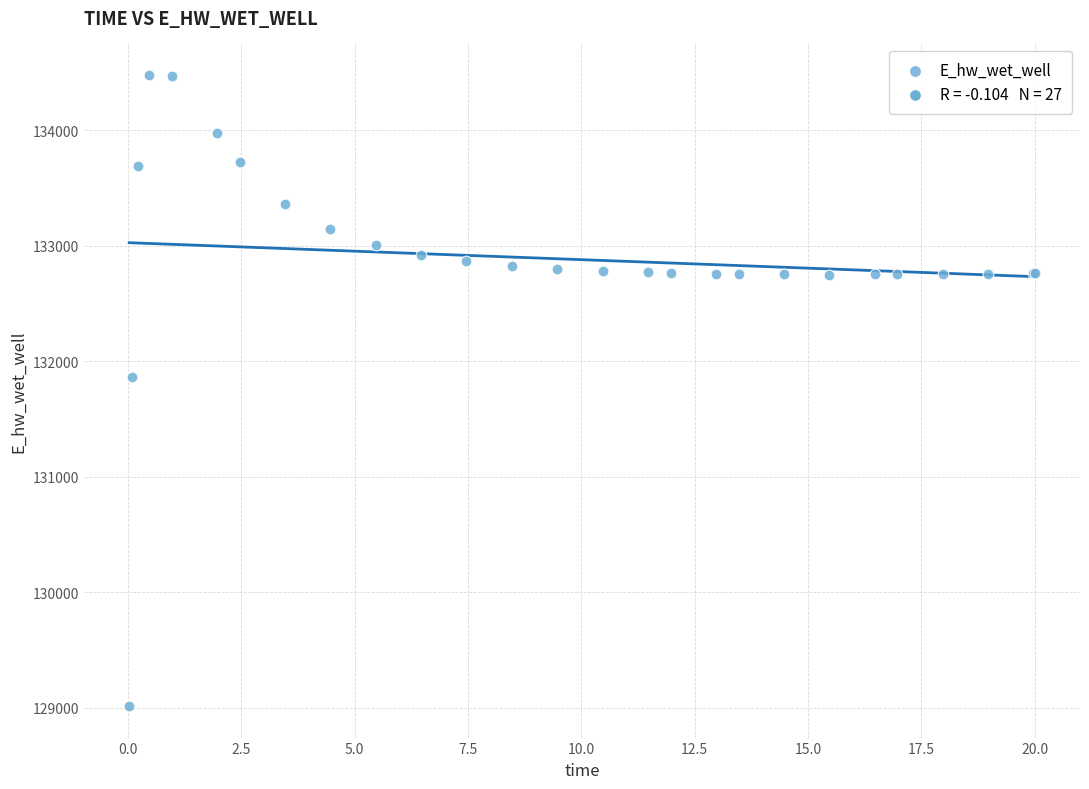

What Y value in the scatter plot is closest to 131747?

131866.4